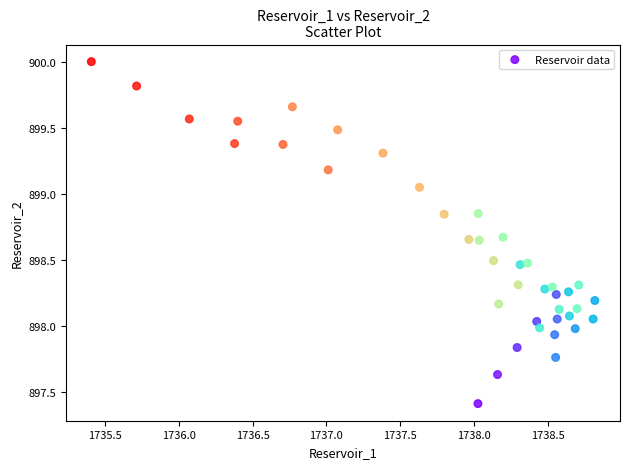

What is the range of X values (max minus min)?

3.4